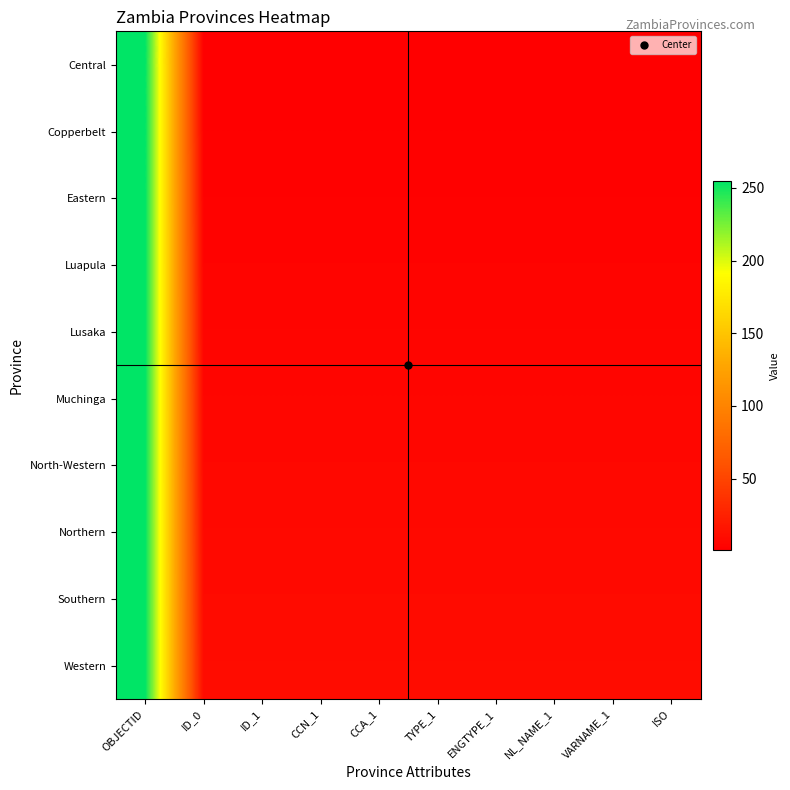

Reading left to right, list all the values displayed in this chart.

Central: OBJECTID=255	ID_0=1	ID_1=1	CCN_1=1	CCA_1=1	TYPE_1=1	ENGTYPE_1=1	NL_NAME_1=1	VARNAME_1=1	ISO=1
Copperbelt: OBJECTID=255	ID_0=2	ID_1=2	CCN_1=2	CCA_1=2	TYPE_1=2	ENGTYPE_1=2	NL_NAME_1=2	VARNAME_1=2	ISO=2
Eastern: OBJECTID=255	ID_0=3	ID_1=3	CCN_1=3	CCA_1=3	TYPE_1=3	ENGTYPE_1=3	NL_NAME_1=3	VARNAME_1=3	ISO=3
Luapula: OBJECTID=255	ID_0=4	ID_1=4	CCN_1=4	CCA_1=4	TYPE_1=4	ENGTYPE_1=4	NL_NAME_1=4	VARNAME_1=4	ISO=4
Lusaka: OBJECTID=255	ID_0=5	ID_1=5	CCN_1=5	CCA_1=5	TYPE_1=5	ENGTYPE_1=5	NL_NAME_1=5	VARNAME_1=5	ISO=5
Muchinga: OBJECTID=255	ID_0=6	ID_1=6	CCN_1=6	CCA_1=6	TYPE_1=6	ENGTYPE_1=6	NL_NAME_1=6	VARNAME_1=6	ISO=6
North-Western: OBJECTID=255	ID_0=7	ID_1=7	CCN_1=7	CCA_1=7	TYPE_1=7	ENGTYPE_1=7	NL_NAME_1=7	VARNAME_1=7	ISO=7
Northern: OBJECTID=255	ID_0=8	ID_1=8	CCN_1=8	CCA_1=8	TYPE_1=8	ENGTYPE_1=8	NL_NAME_1=8	VARNAME_1=8	ISO=8
Southern: OBJECTID=255	ID_0=9	ID_1=9	CCN_1=9	CCA_1=9	TYPE_1=9	ENGTYPE_1=9	NL_NAME_1=9	VARNAME_1=9	ISO=9
Western: OBJECTID=255	ID_0=10	ID_1=10	CCN_1=10	CCA_1=10	TYPE_1=10	ENGTYPE_1=10	NL_NAME_1=10	VARNAME_1=10	ISO=10